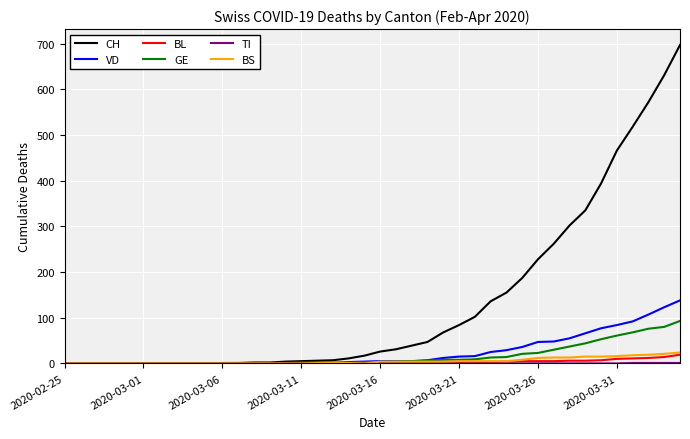

Which series has the largest range (max minus min)?

CH